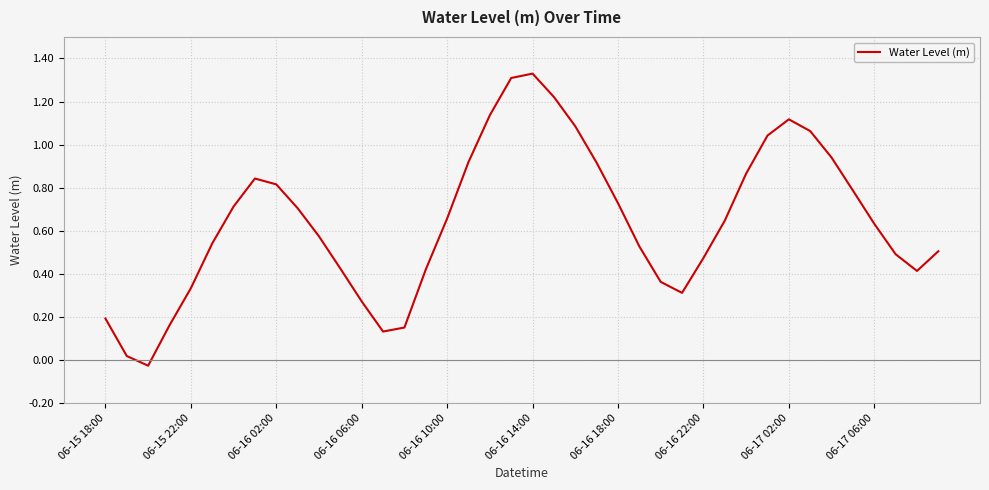

What is the difference between the maximum and minimum values?

1.4